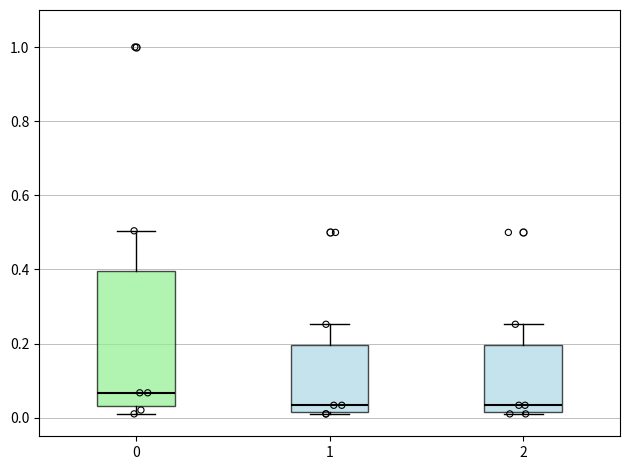

Which box has the highest median line?

0